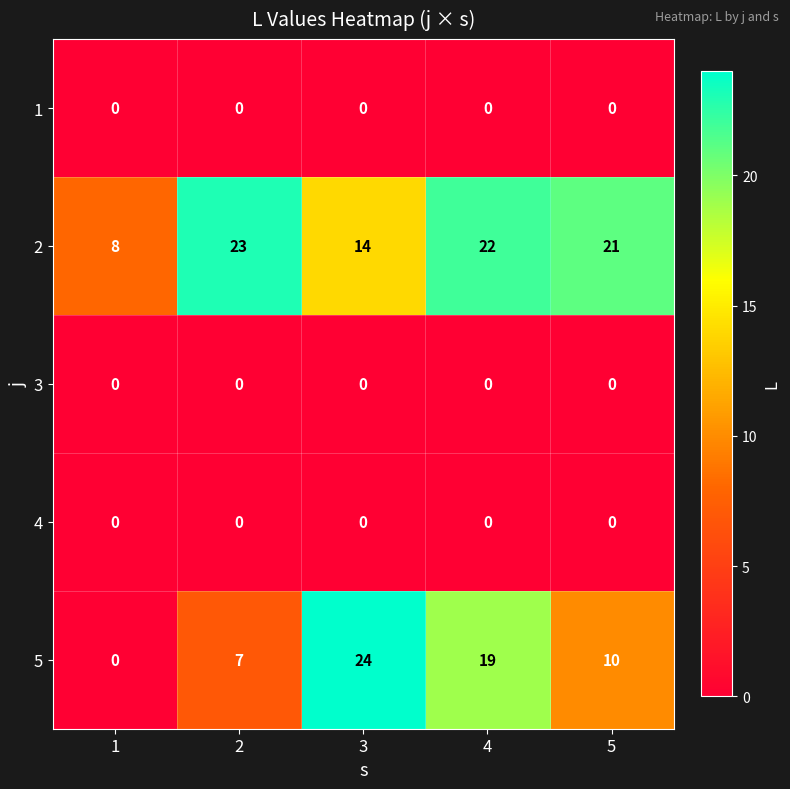

True or false: 5 has a value of 29 at 4.

False